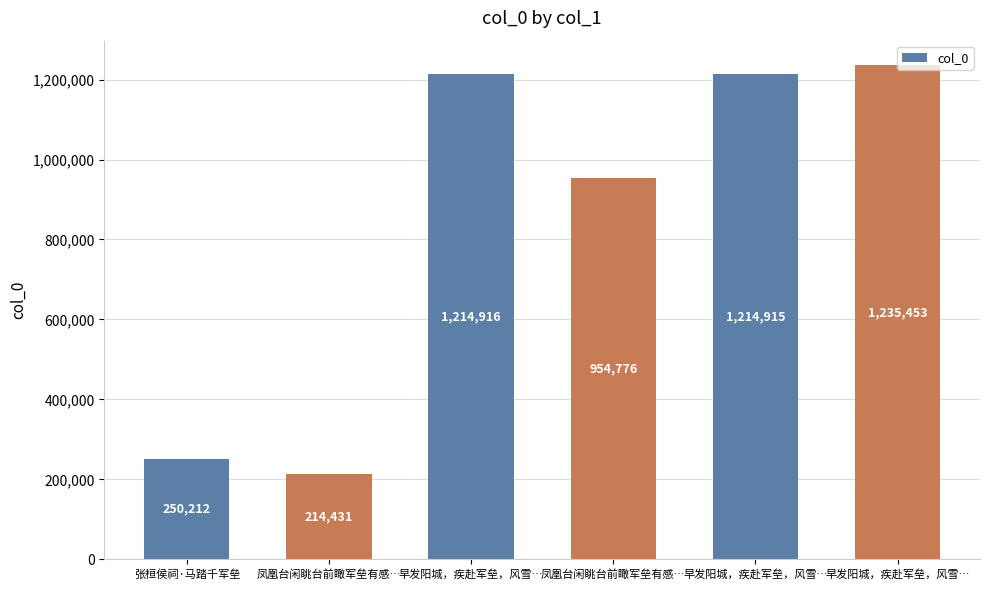

At which label is the value closest to 724942?

凤凰台闲眺台前瞰军垒有感…